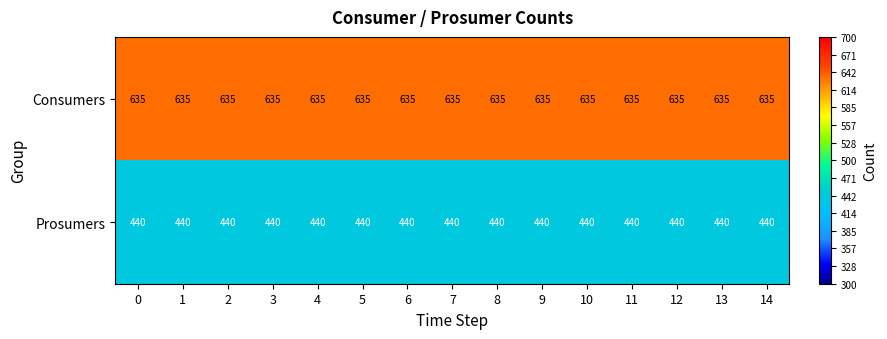

What is the spread (max minus min) of values at 5?

195